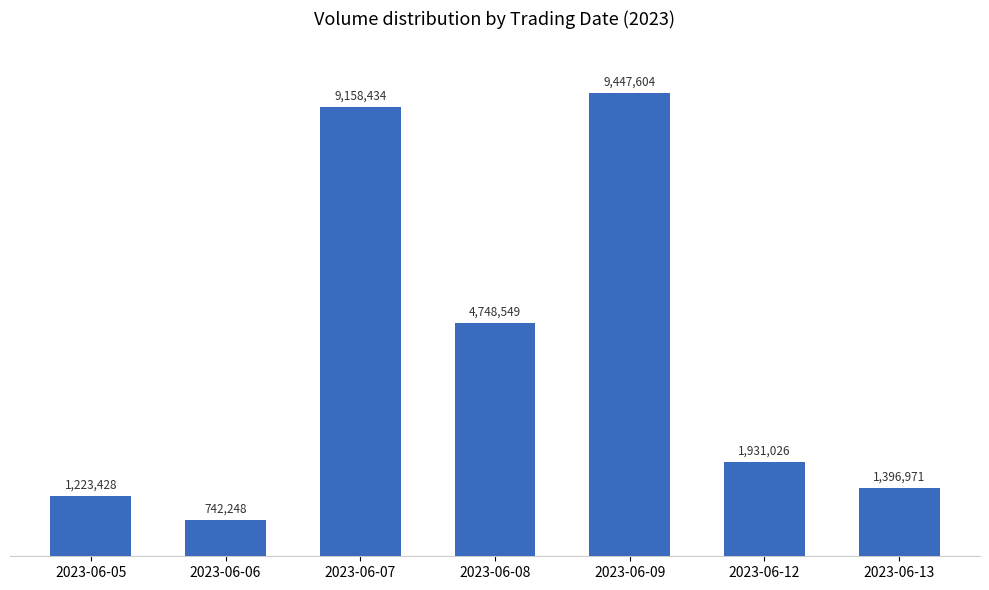

Where is the data nearest to the value 5094926?

2023-06-08